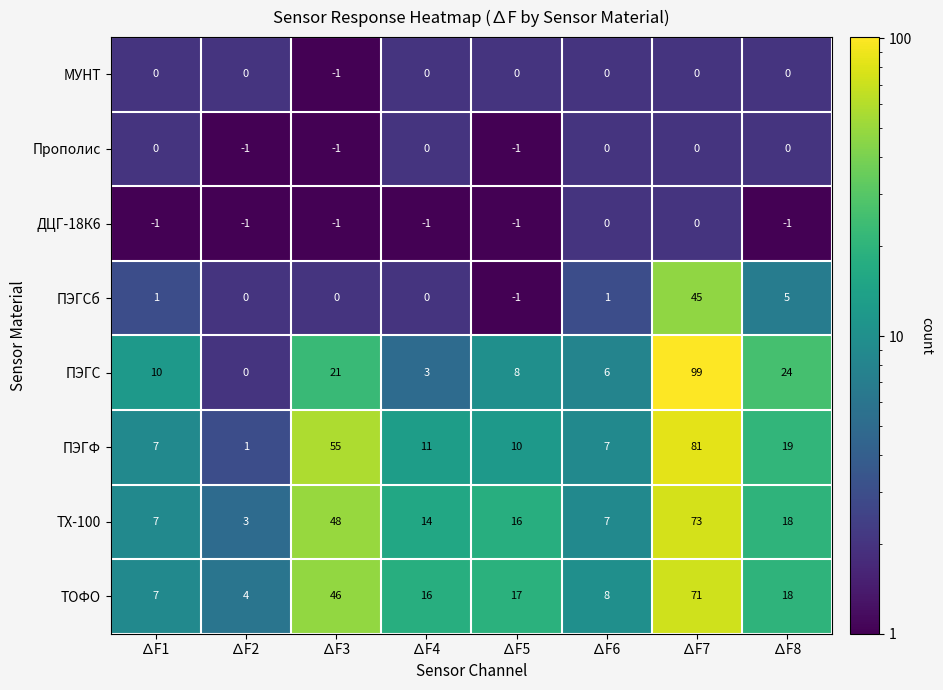

The ПЭГС series shows 3 at ∆F1. True or false?

False